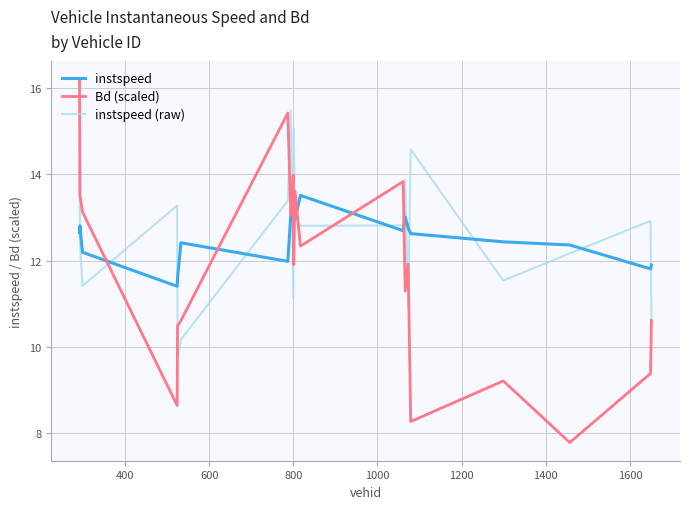

What is the sum of all instspeed (raw) values?

251.5